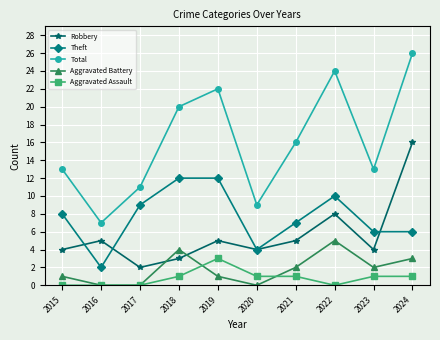

What is the spread (max minus min) of values at 2023?

12